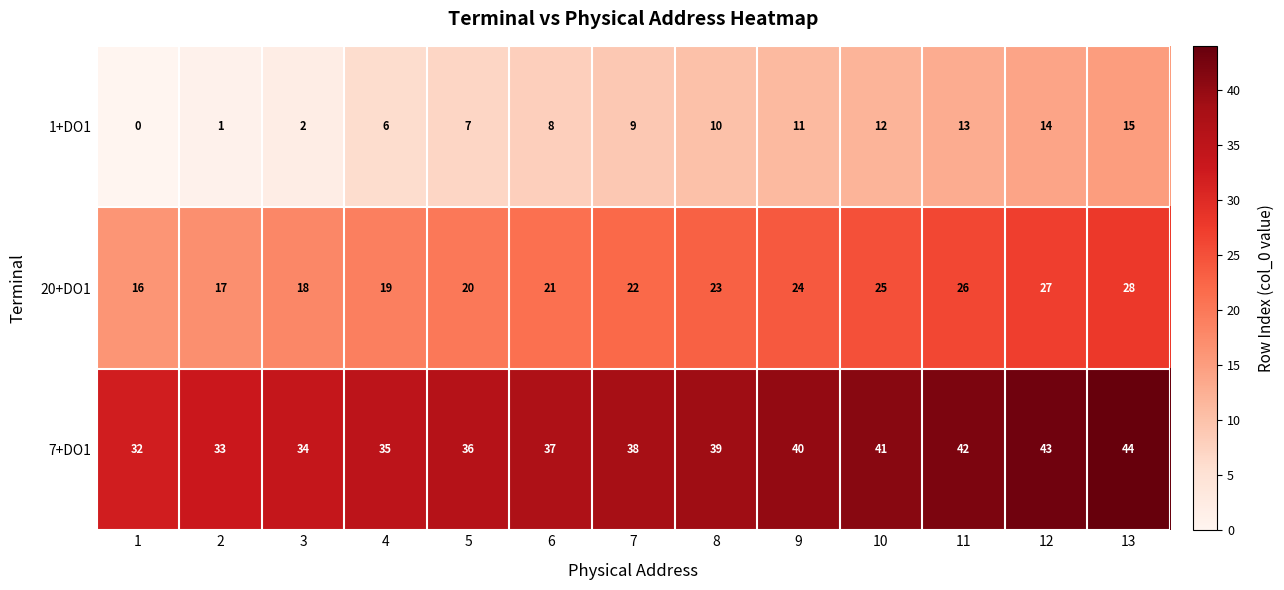

What is the average value of the 20+DO1 series?

22